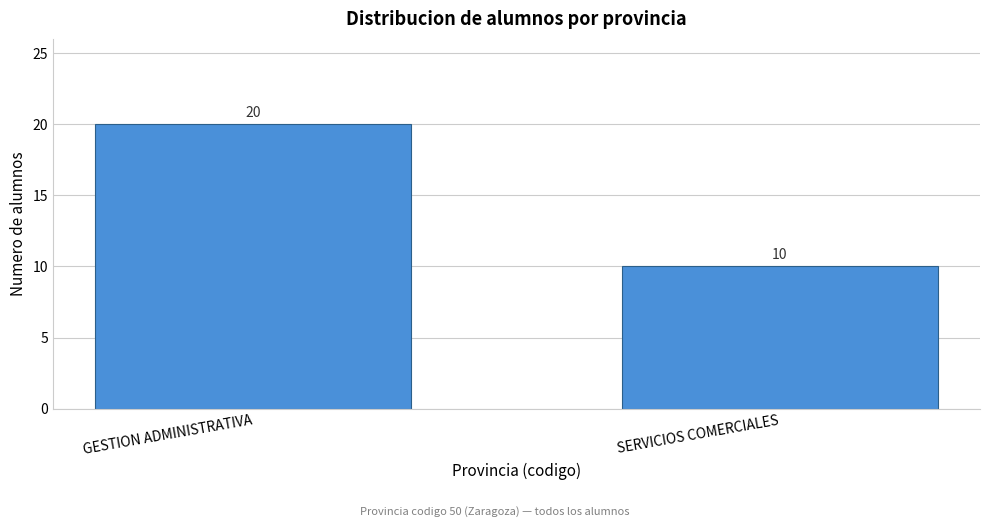

Reading right to left, extract all data points from this chart.

SERVICIOS COMERCIALES=10	GESTION ADMINISTRATIVA=20